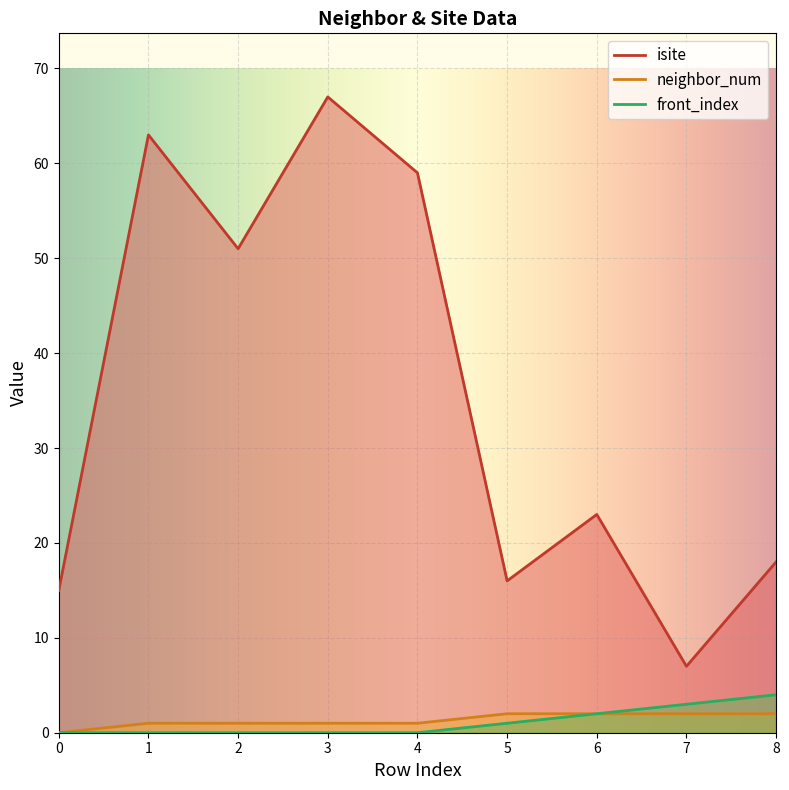

The neighbor_num series shows 1 at 3. True or false?

True